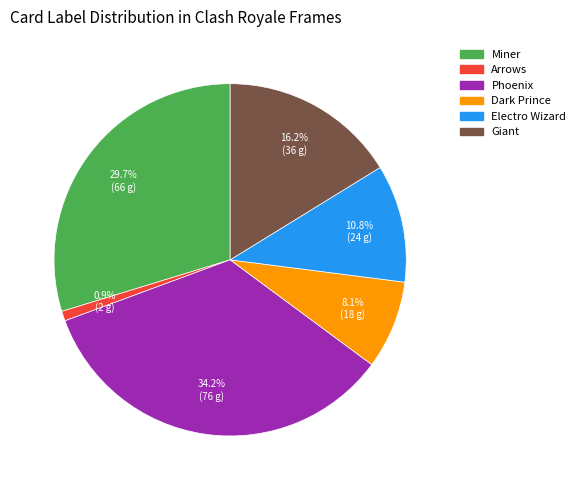

To the nearest percent, what portion does Dark Prince represent?

8%